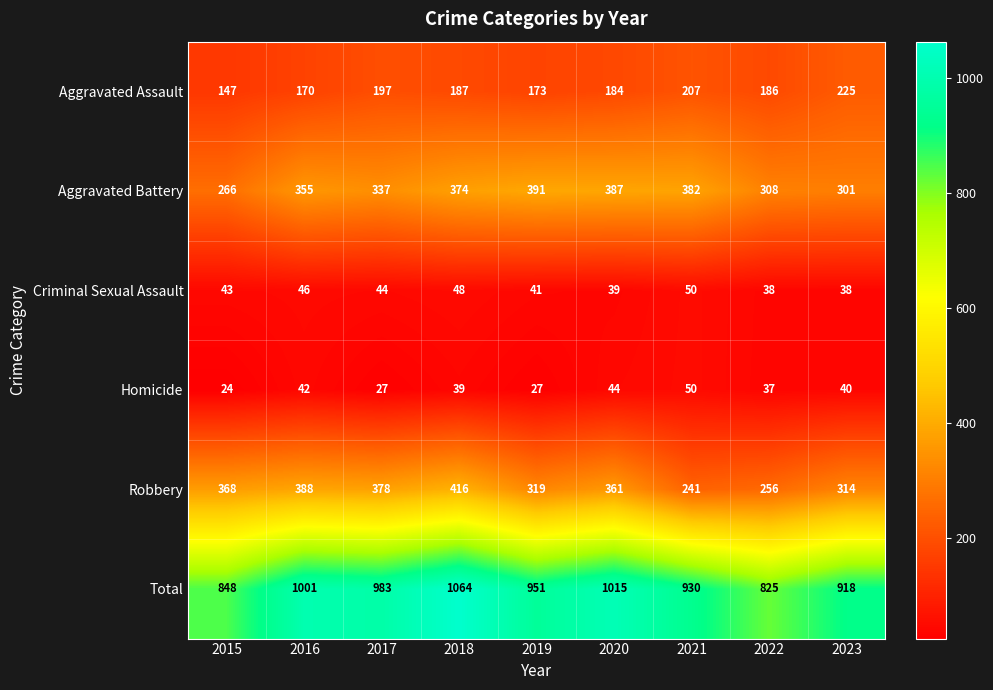

The Total series shows 1326 at 2017. True or false?

False